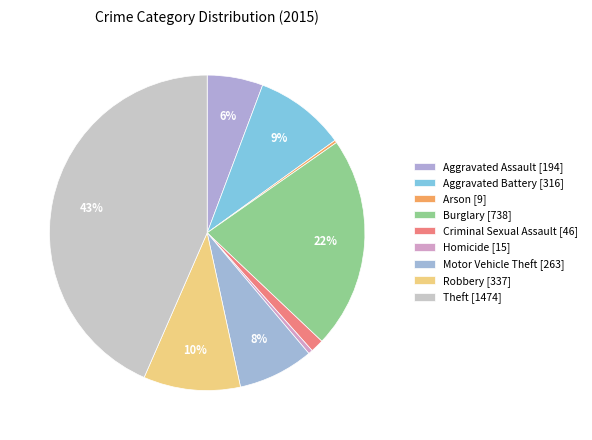

What is the change in value from Burglary to Motor Vehicle Theft?

-475